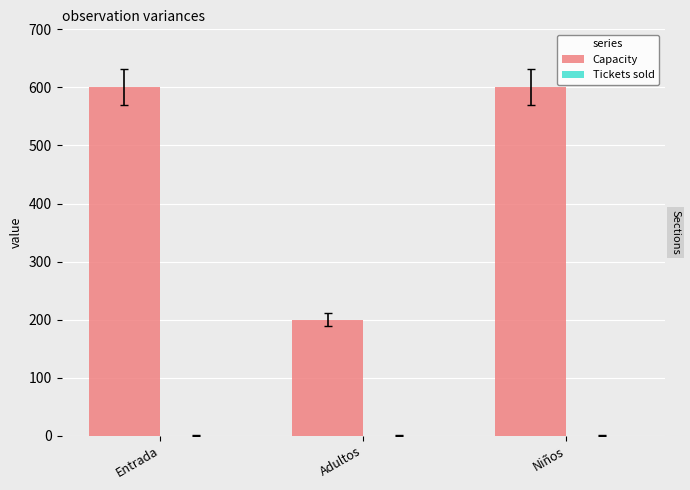

What is the difference between the maximum and minimum values?

400